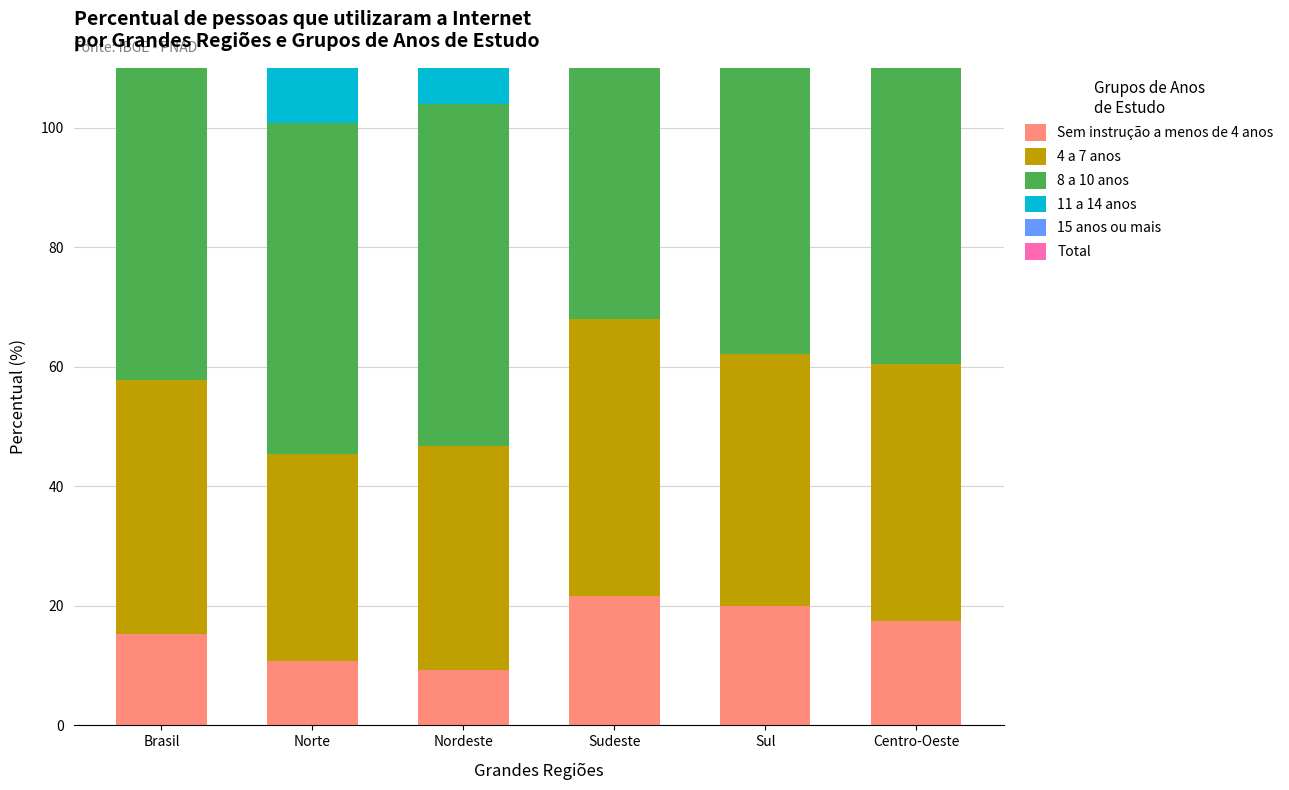

What are all the series names shown in the legend?

Sem instrução a menos de 4 anos, 4 a 7 anos, 8 a 10 anos, 11 a 14 anos, 15 anos ou mais, Total